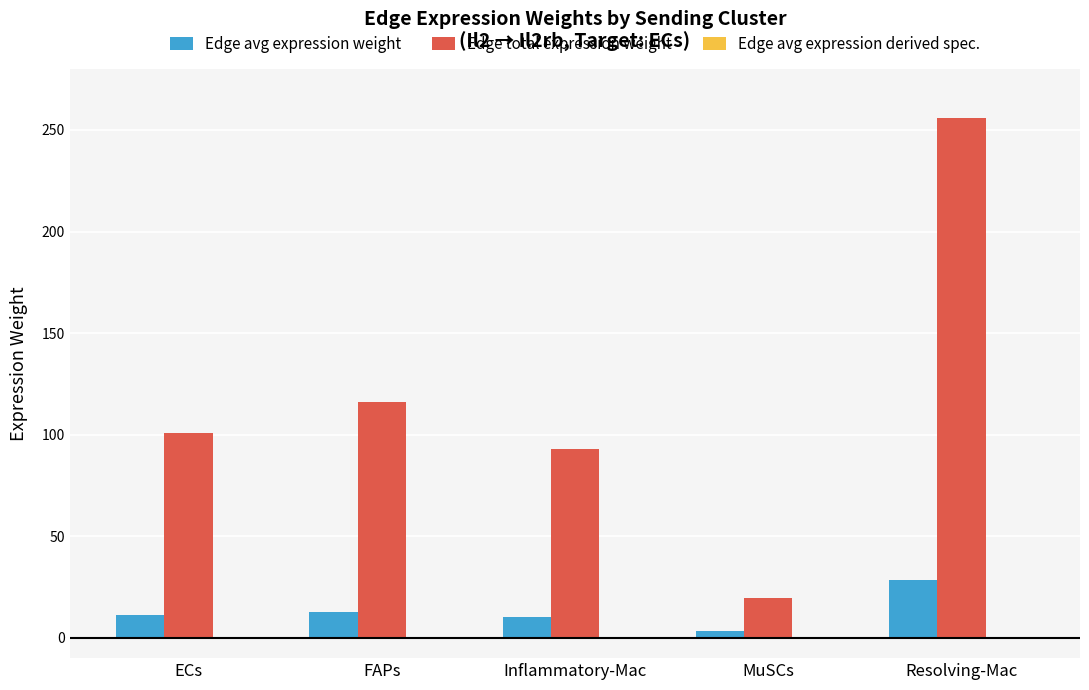

How many series are shown in this chart?

3